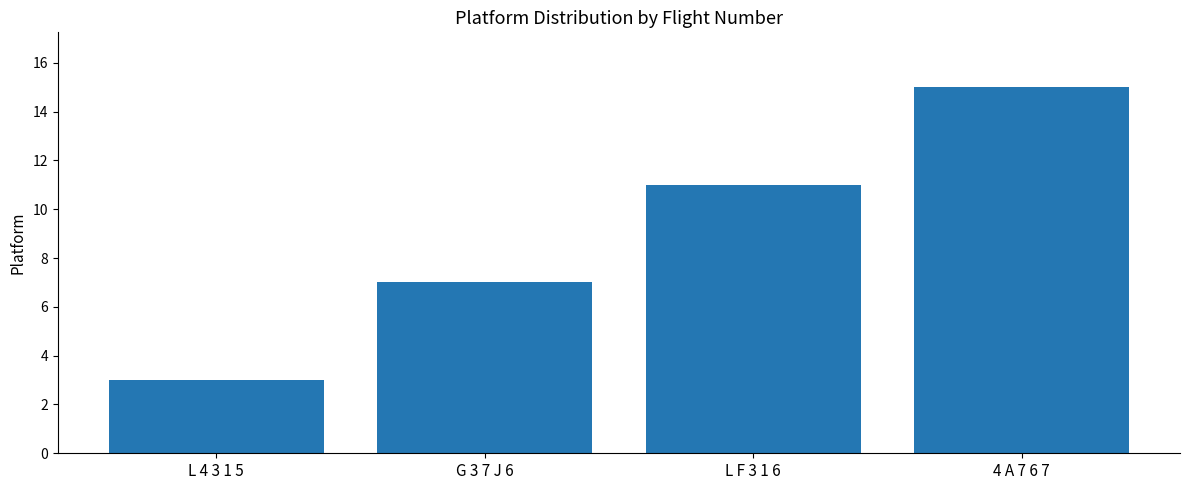

The value at G 3 7 J 6 is 7. True or false?

True